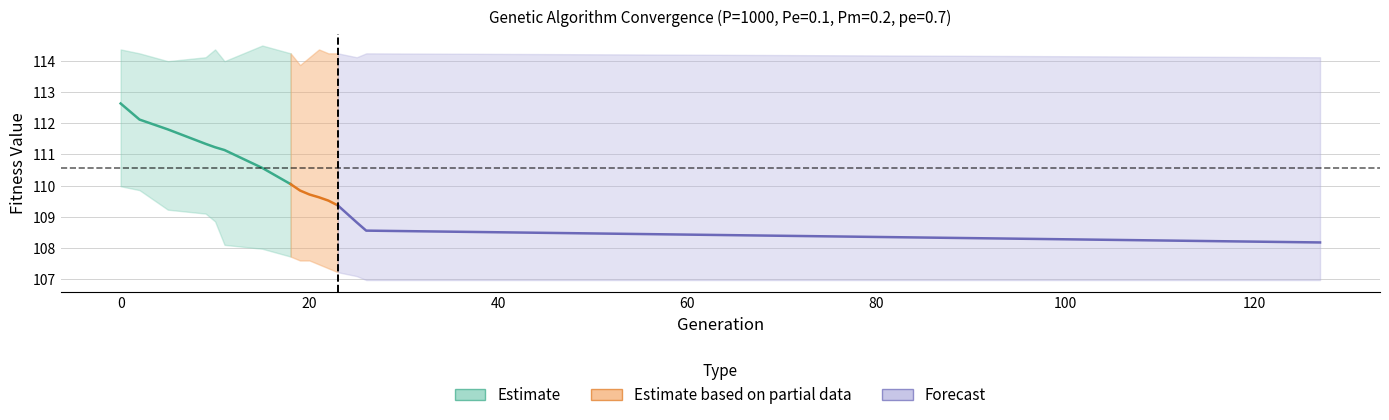

True or false: max and min intersect in this chart.

False